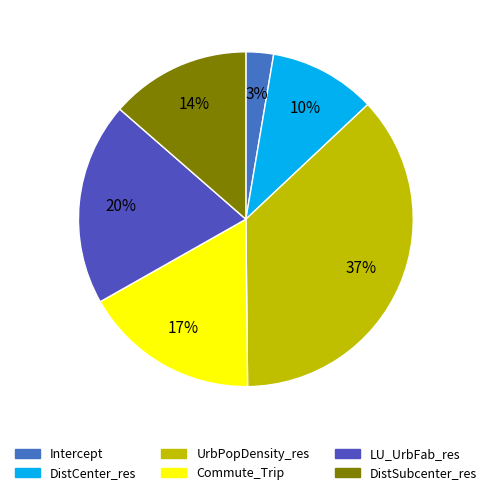

Does any single category account for the majority?

No